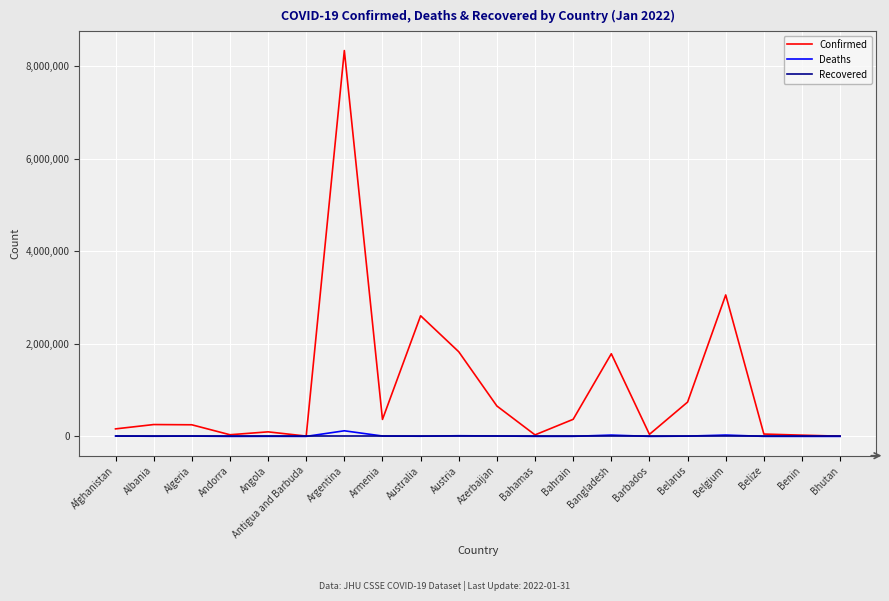

Which series has the largest range (max minus min)?

Confirmed